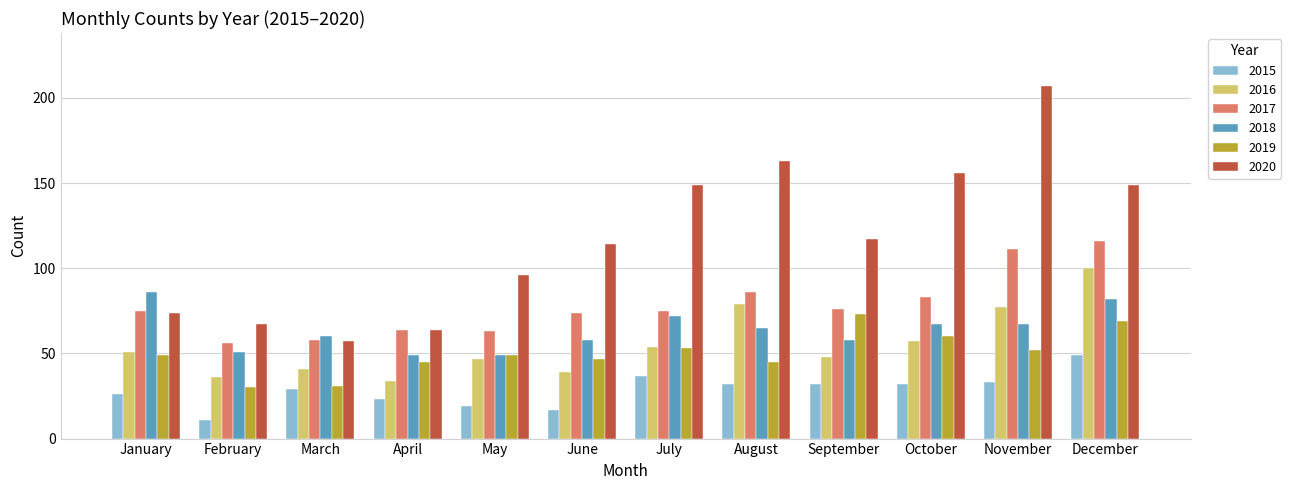

What is the value of the 2016 bar at the 8th from the left?

79